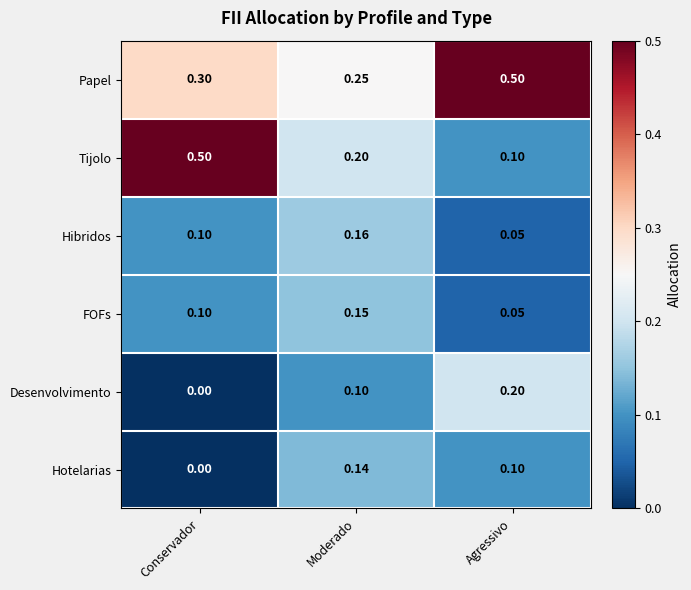

Between Conservador and Moderado, which series saw the biggest shift?

Tijolo